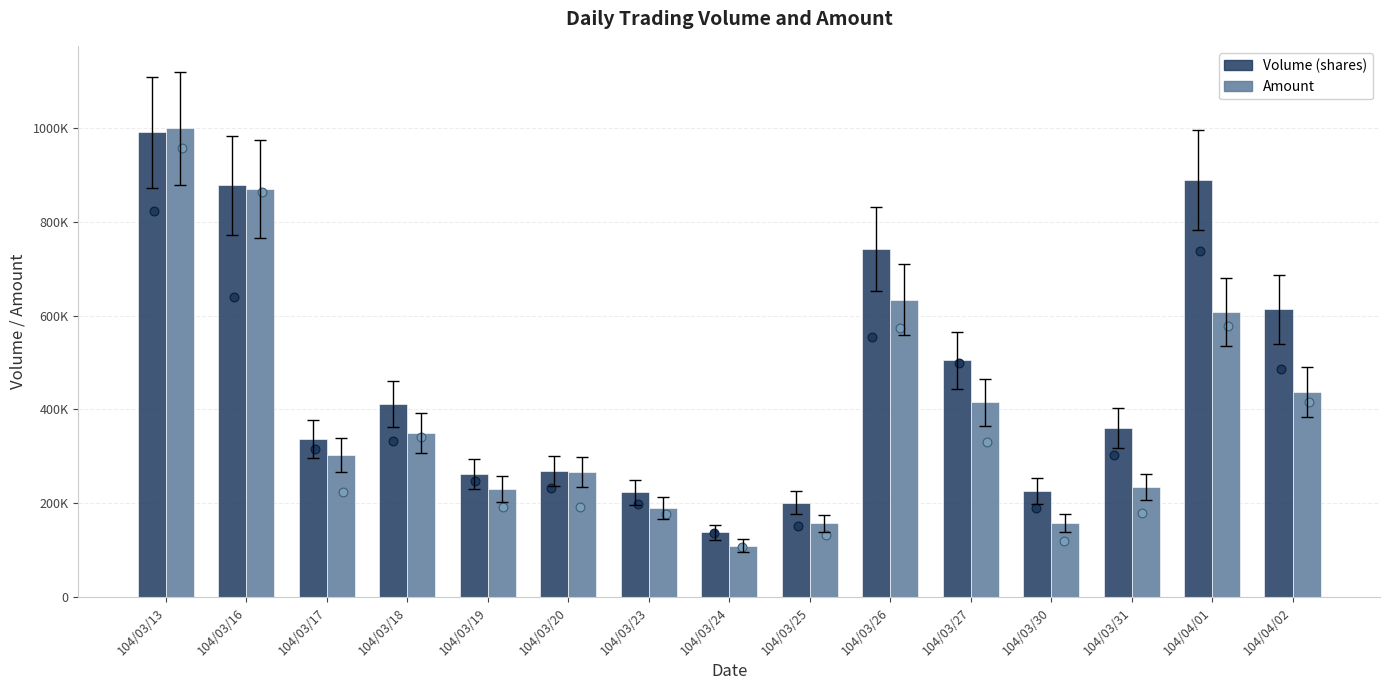

Which series reaches the minimum Y coordinate?

Amount